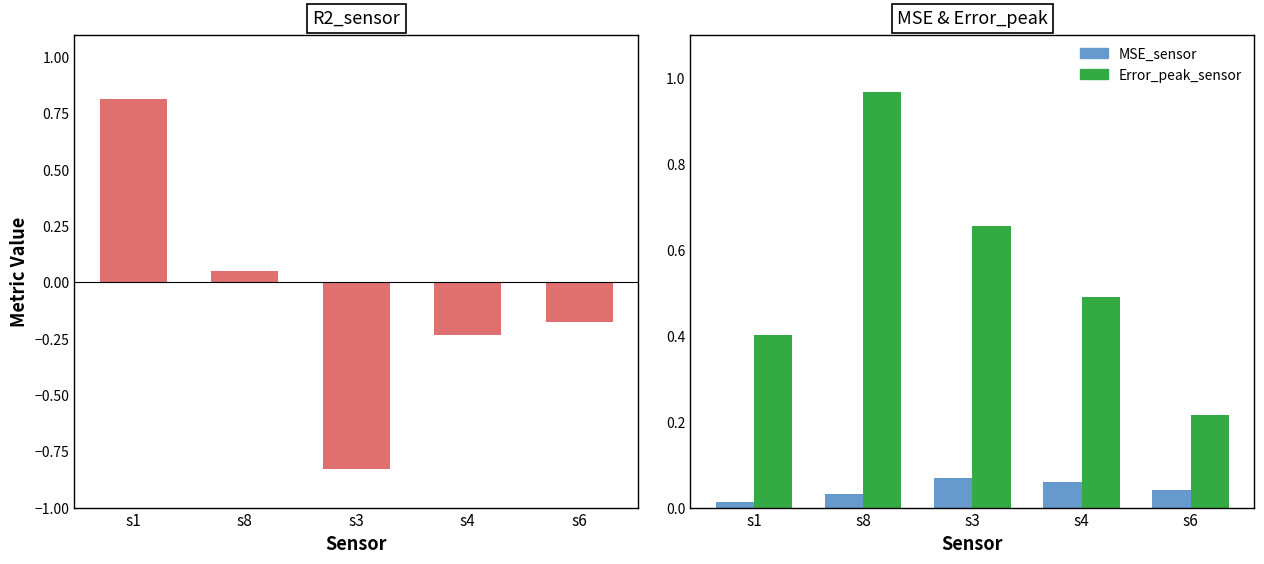

What is the average value of the Error_peak_sensor series?

0.5